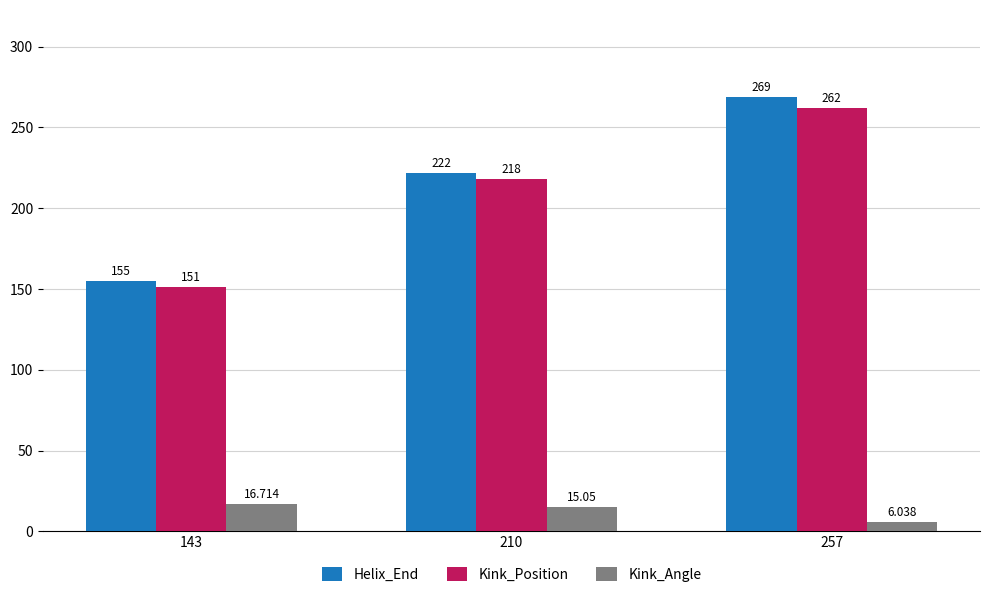

Which category has the highest value across all series?

257